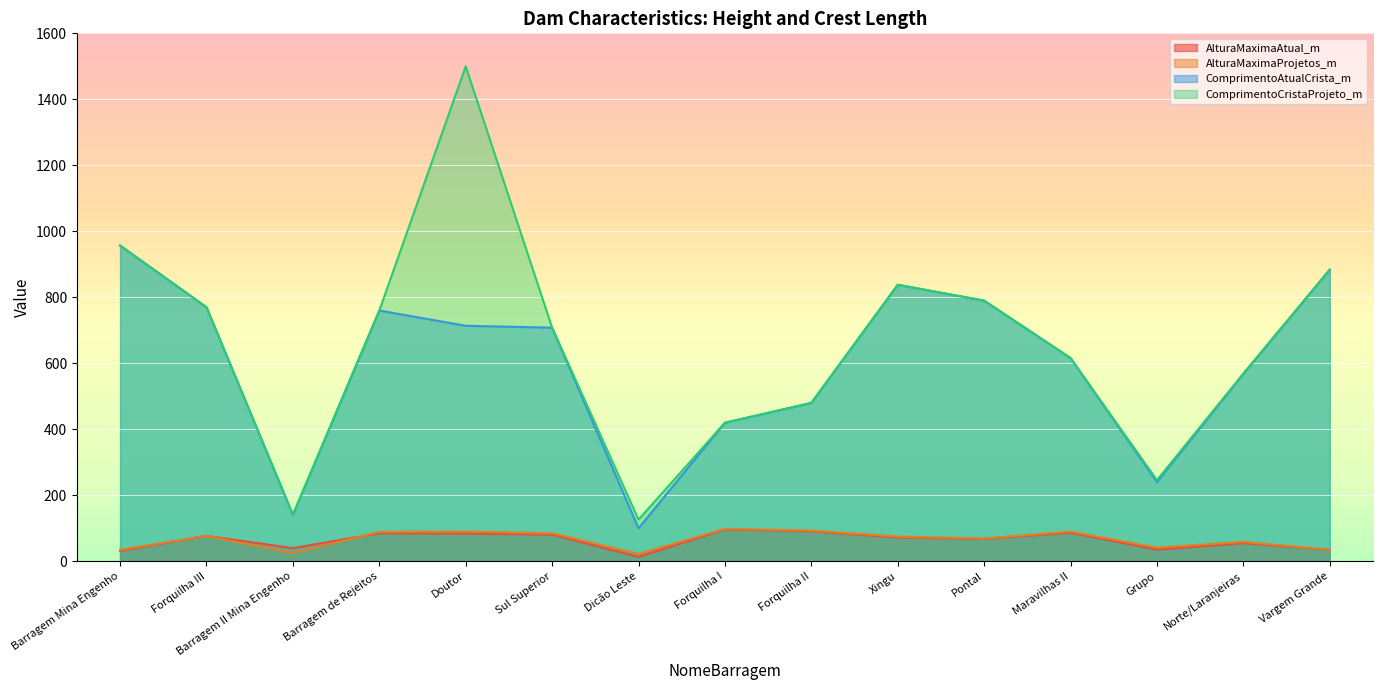

Reading left to right, list all the values displayed in this chart.

AlturaMaximaAtual_m: 32.0	77.0	40.0	85.0	84.0	81.0	13.3	96.8	90.9	72.0	68.0	86.7	35.4	55.0	35.0
AlturaMaximaProjetos_m: 35.0	77.0	25.0	89.0	90.0	85.0	22.5	98.3	93.0	75.0	69.0	90.0	41.4	58.8	35.0
ComprimentoAtualCrista_m: 957.0	770.0	141.0	760.0	713.8	708.0	100.0	420.0	480.0	838.0	790.0	616.0	240.0	568.0	884.0
ComprimentoCristaProjeto_m: 957.0	770.0	141.0	760.0	1500.0	708.0	126.4	420.0	480.0	838.0	790.0	616.0	246.0	569.0	884.0